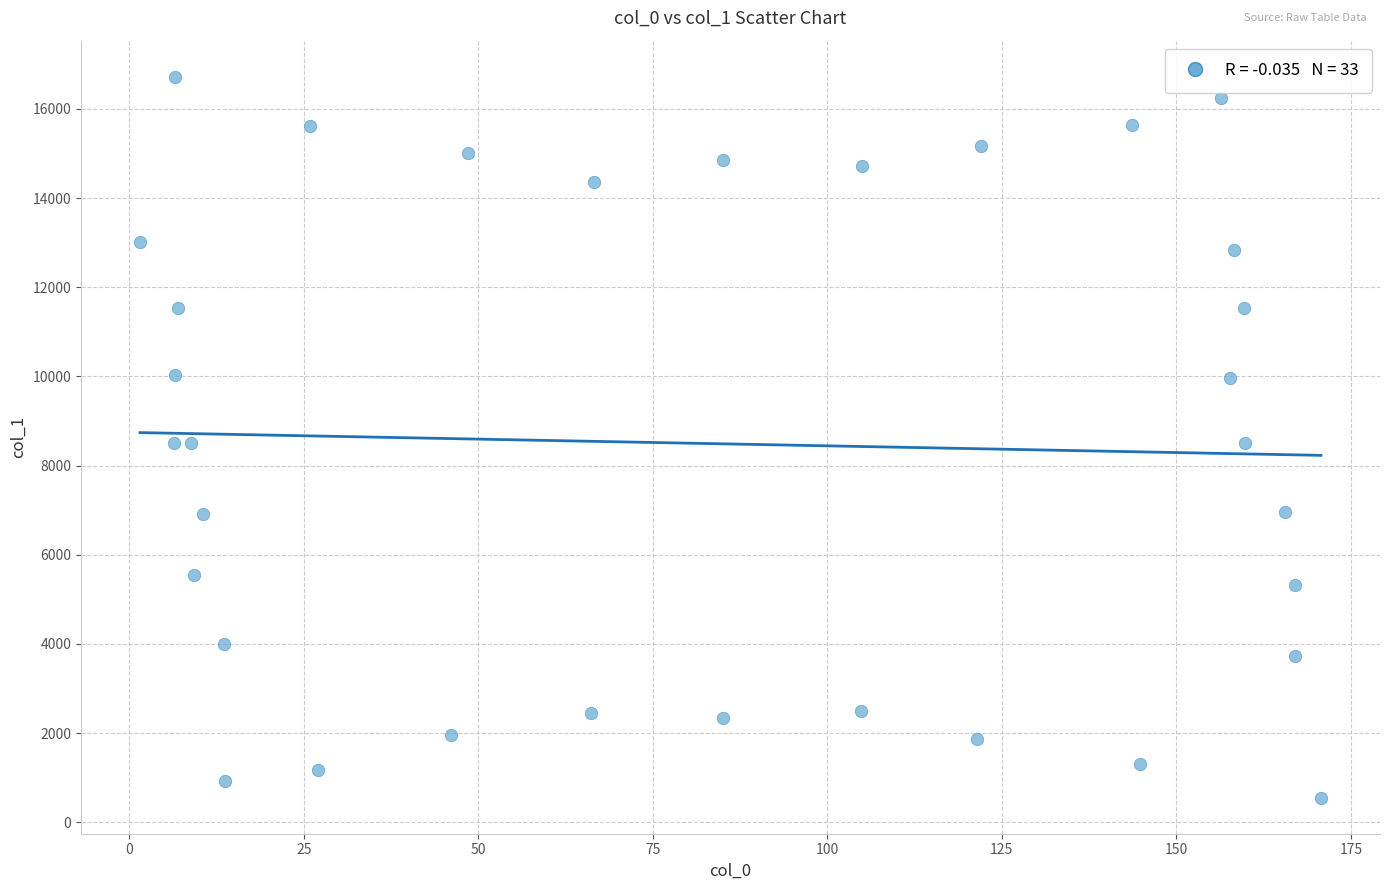

What is the range of Y values (max minus min)?

16171.6